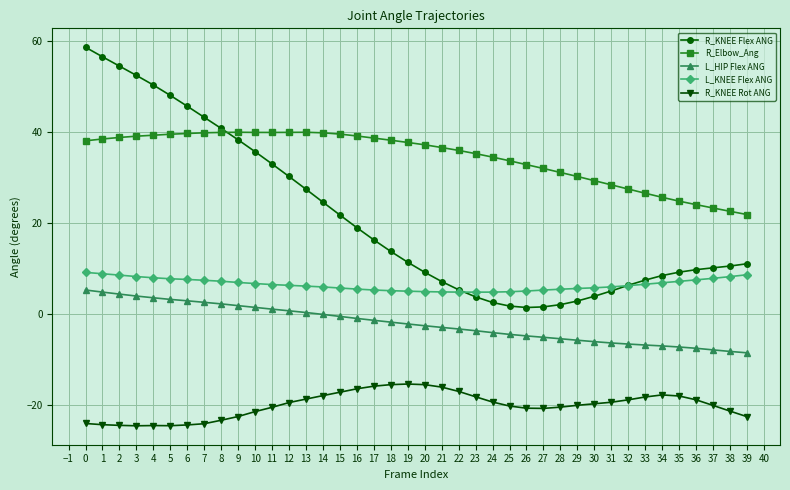

What is the value of the L_KNEE Flex ANG point at the 35th from the left?

6.9